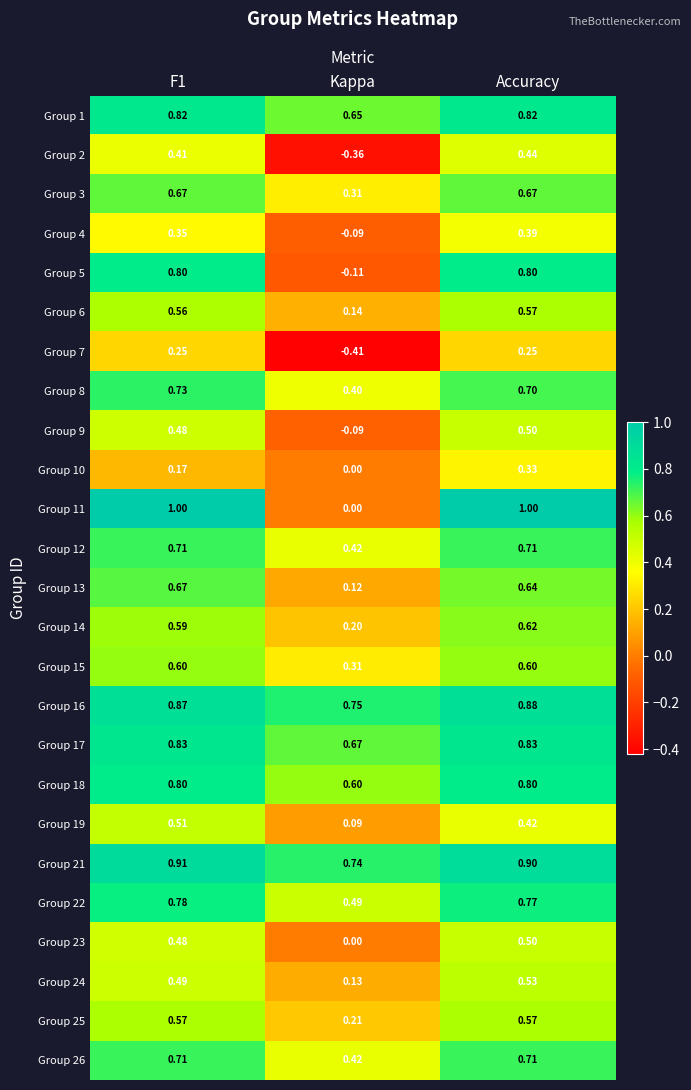

Where is Group 10 nearest to the value 0?

Kappa